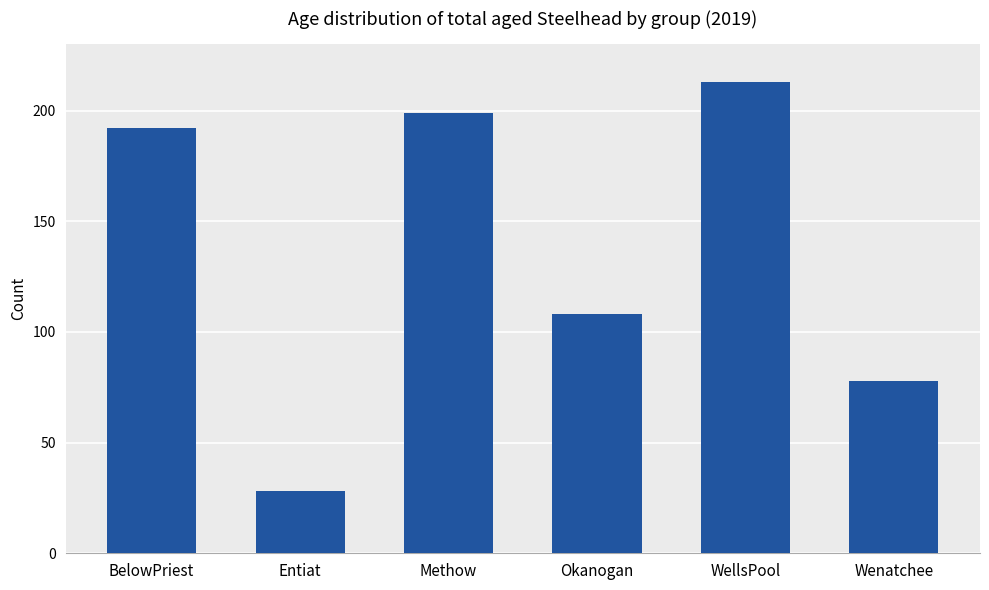

Reading right to left, list all the values displayed in this chart.

78	213	108	199	28	192